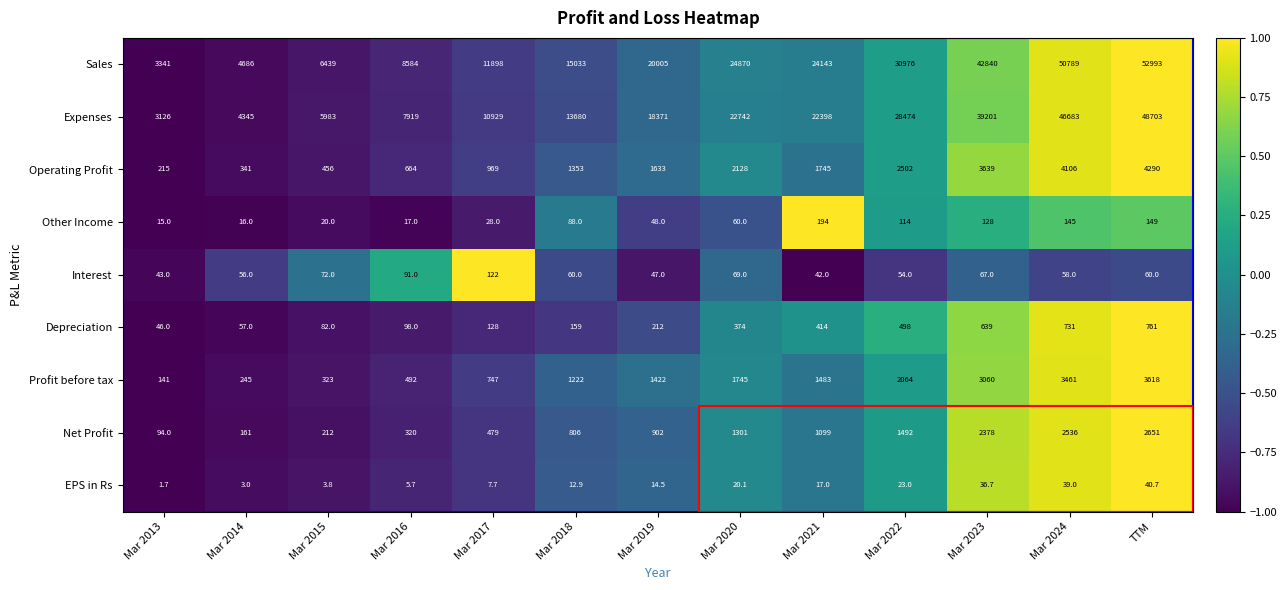

What is the highest value of the Net Profit series?

2651.0